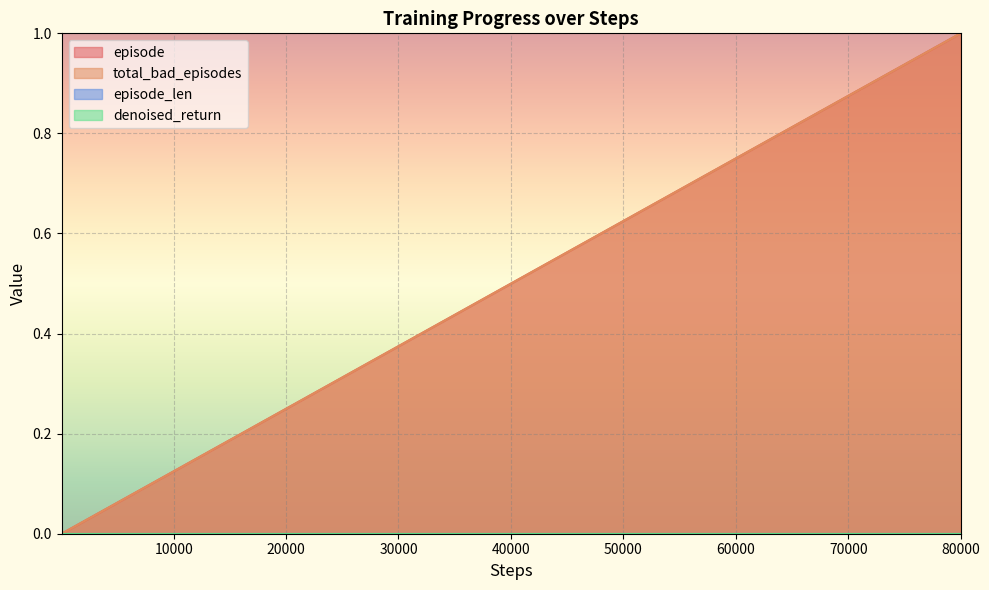

Does the chart display data point markers on the line(s)?

No